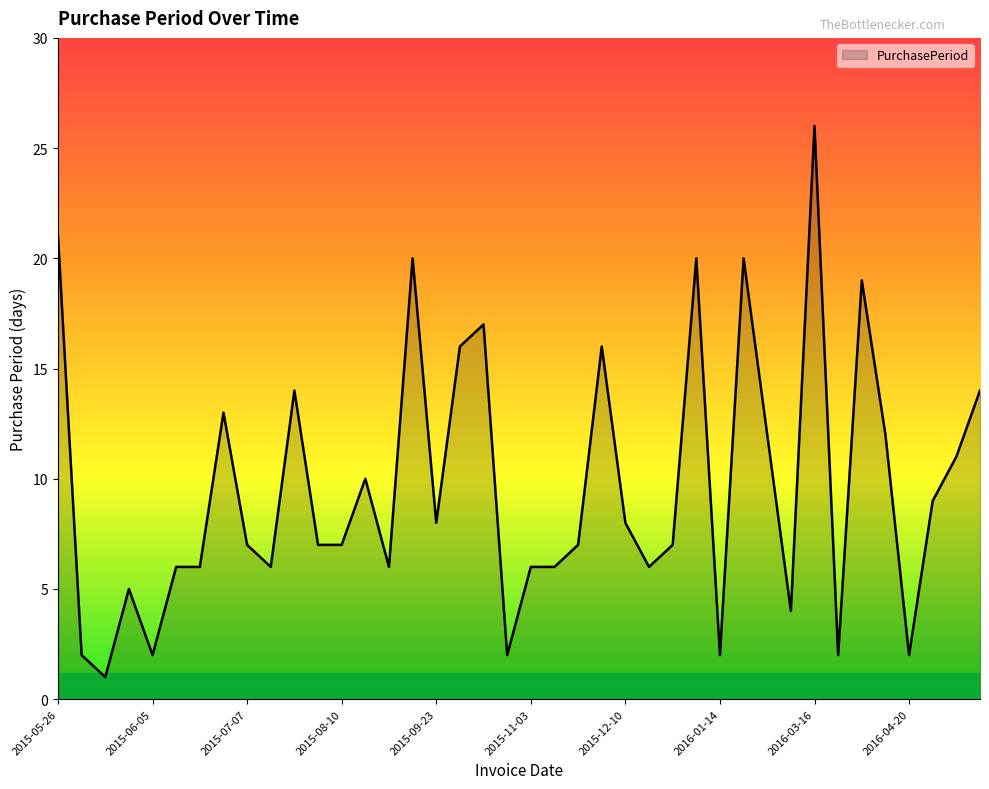

What is the maximum value shown in the chart?

26